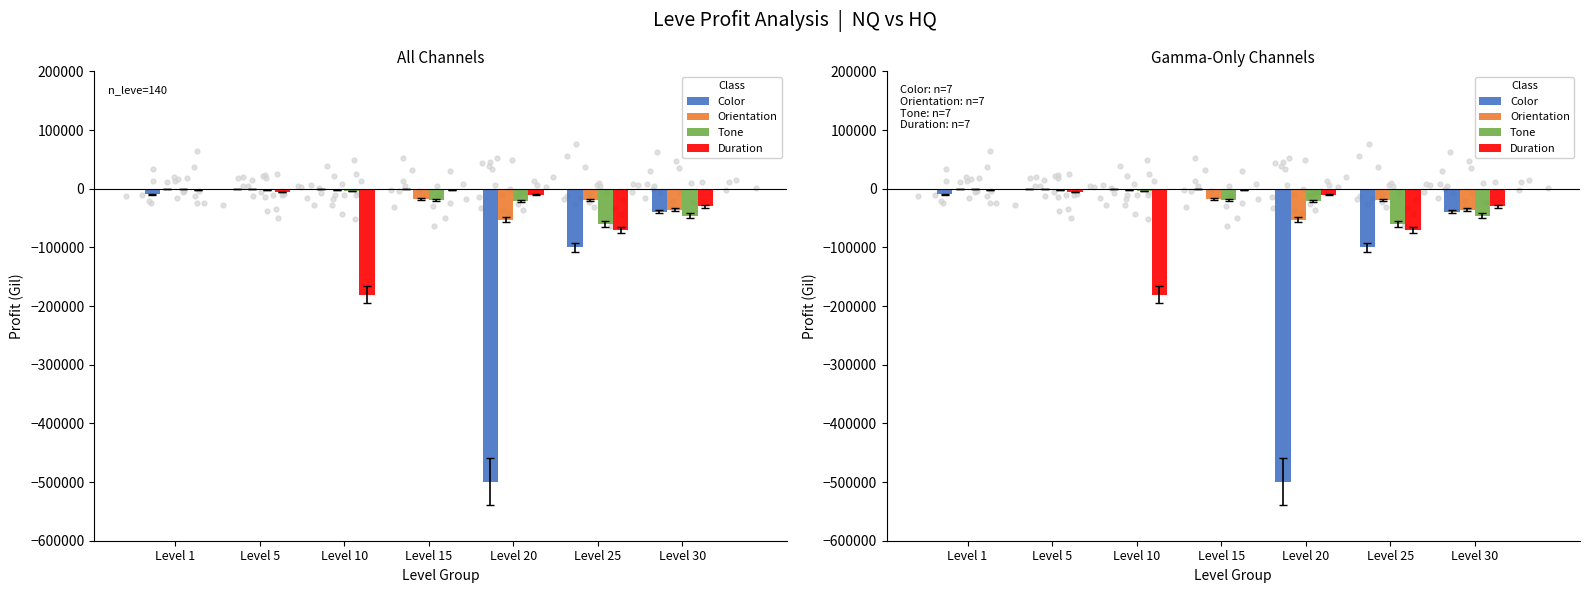

Is the value of Duration at Level 30 greater than the value of Tone at Level 30?

Yes